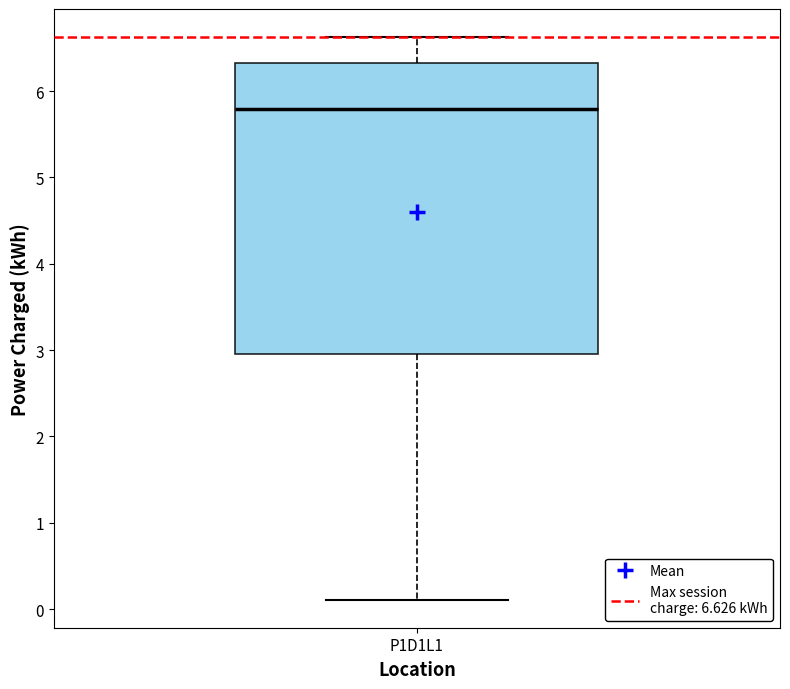

Read this box plot against the y-axis: the position of the median line, the range covered by the box, and the ends of both whiskers. The values are not printed on the chart, so give them approximately, as read against the axis.

median 5.8, box 3.0 to 6.3, whiskers 0.1 to 6.6